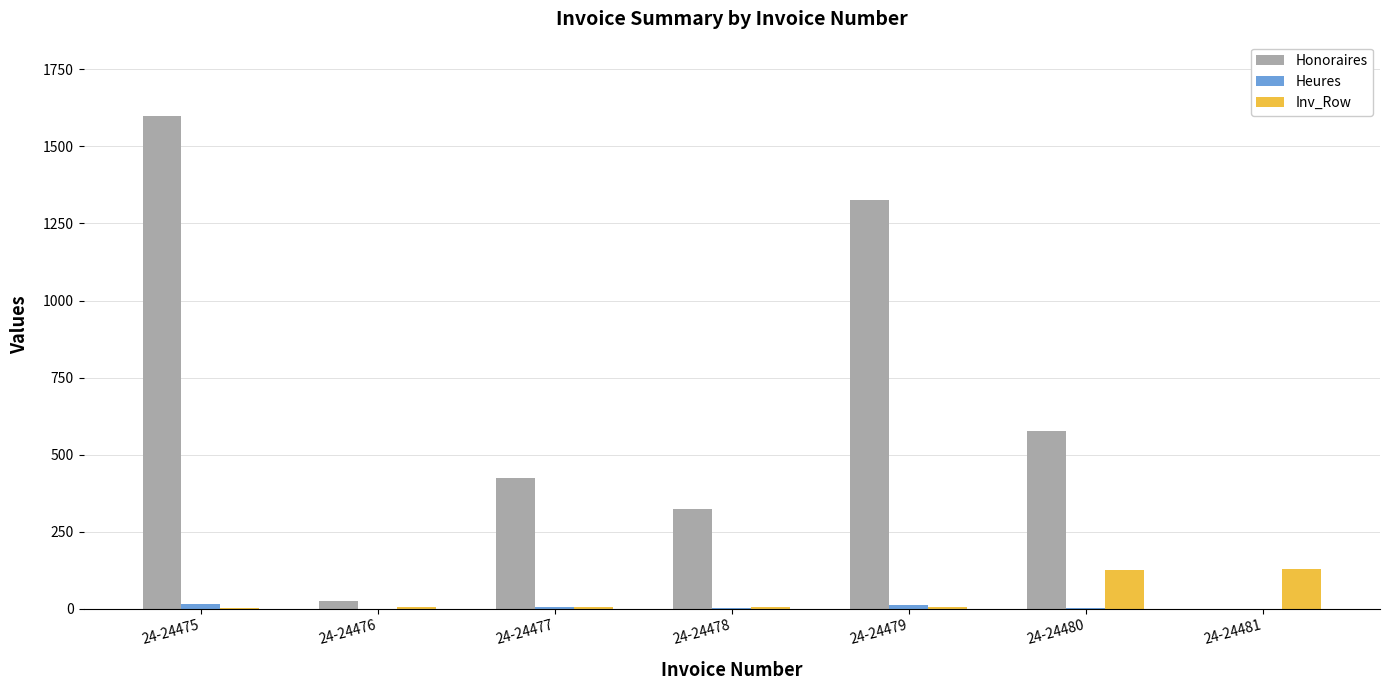

Which series changed the most between 24-24475 and 24-24477?

Honoraires